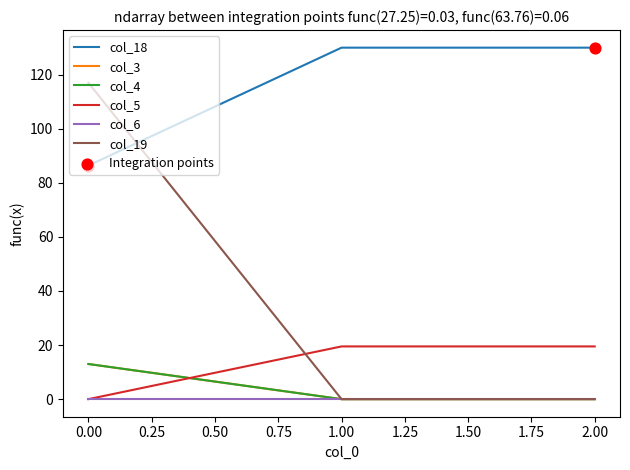

At how many categories does at least one series exceed 14?

3